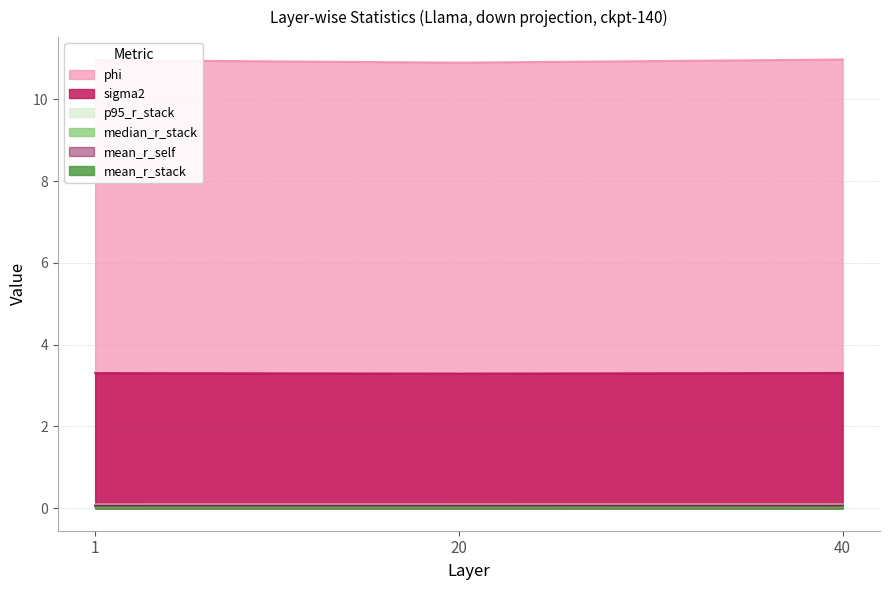

At how many categories does at least one series exceed 4?

3